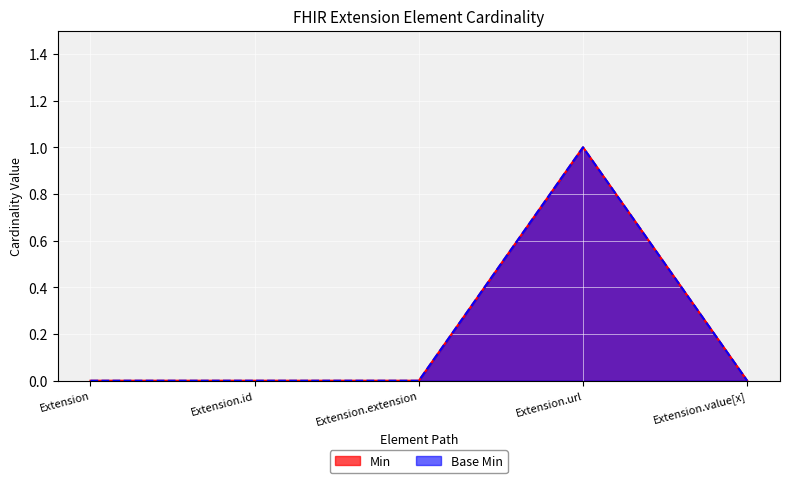

Count the Base Min_line values in the range 0 to 1.

5